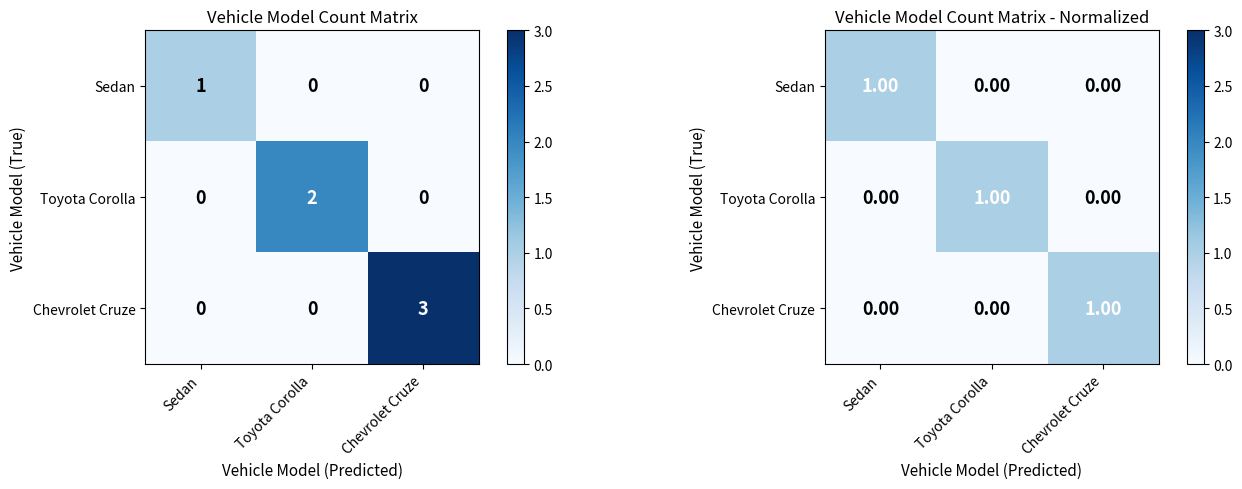

The Chevrolet Cruze series shows 0 at Toyota Corolla. True or false?

True